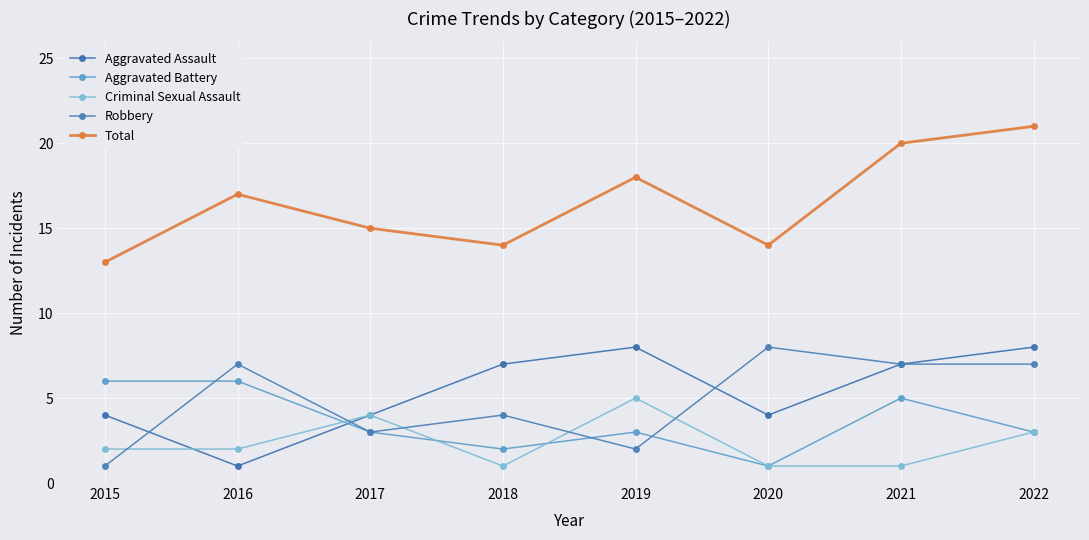

How many lines are shown in the chart?

5